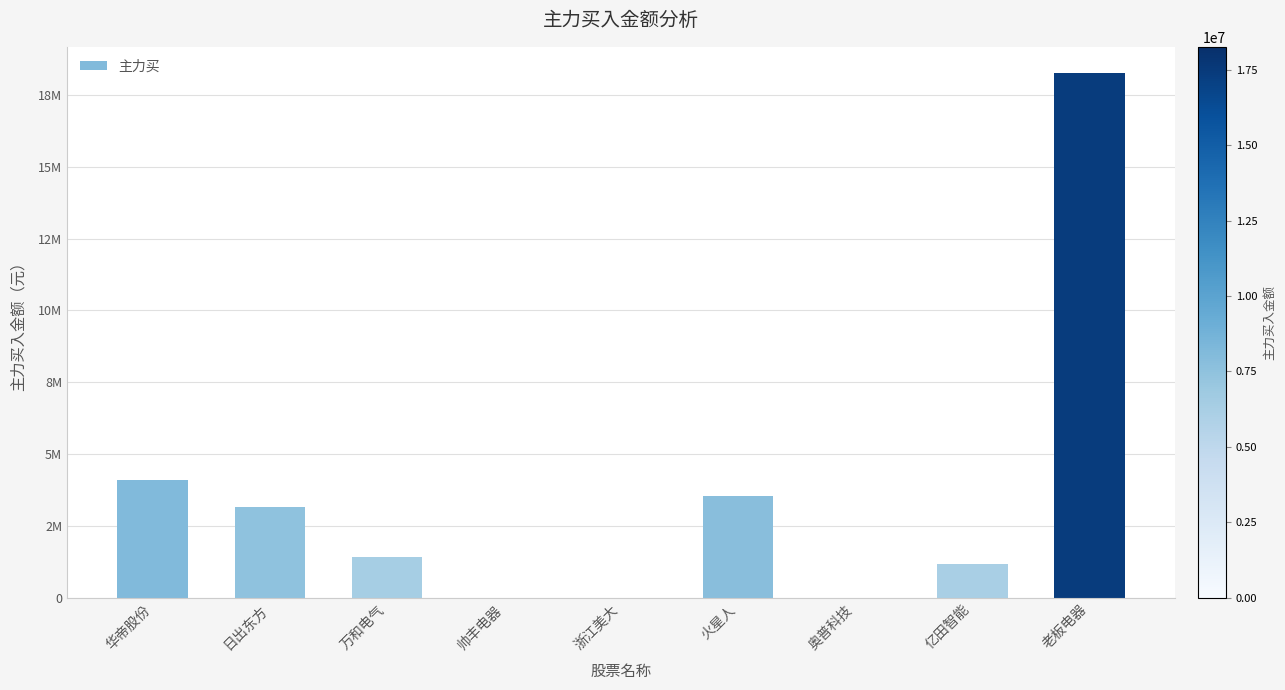

Are the bars horizontal?

No